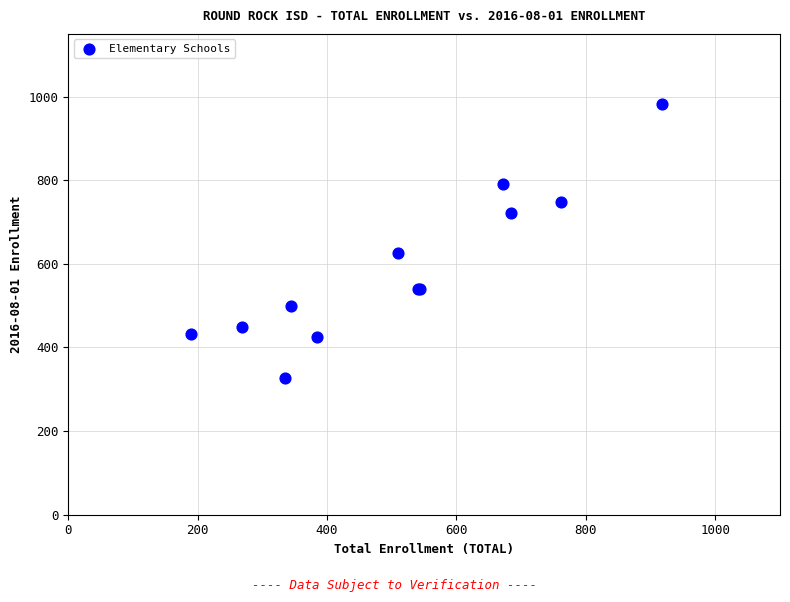

What Y value in the scatter plot is closest to 655?

625